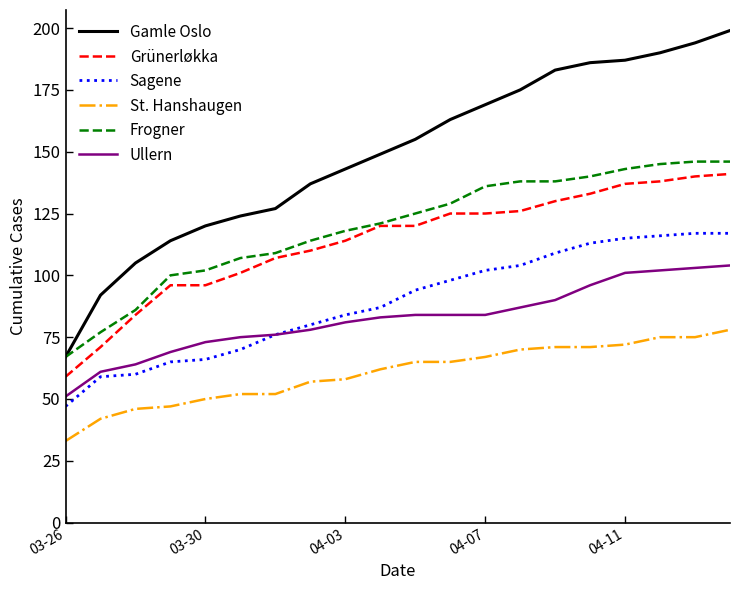

What is the smallest value displayed?

33